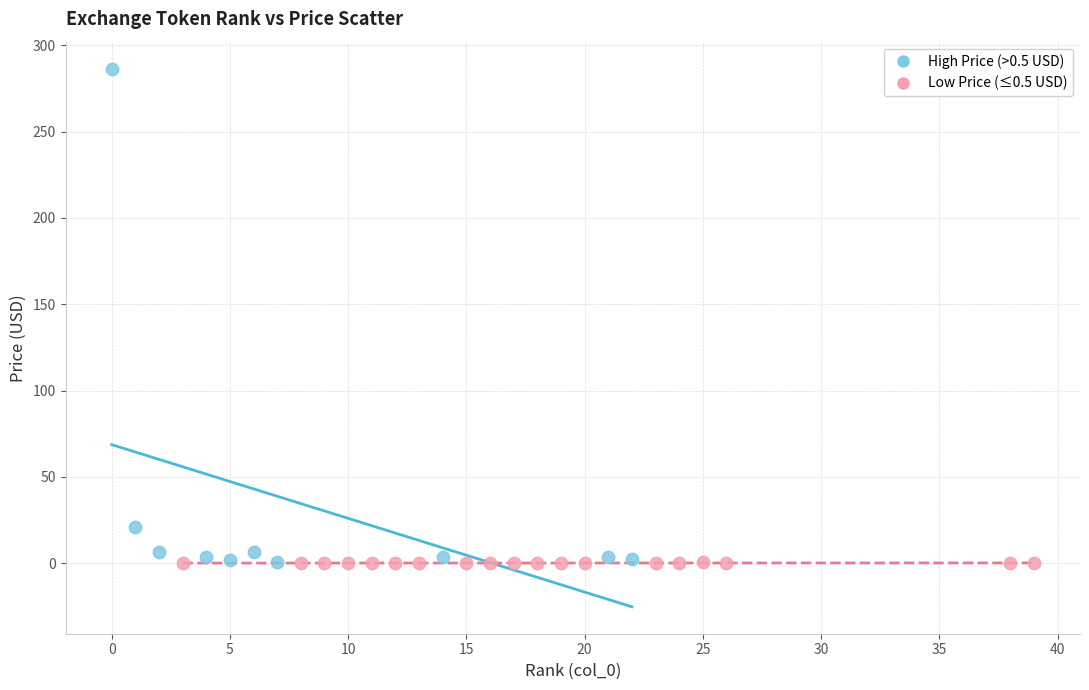

Which series contains the highest Y value?

High Price (>0.5 USD)